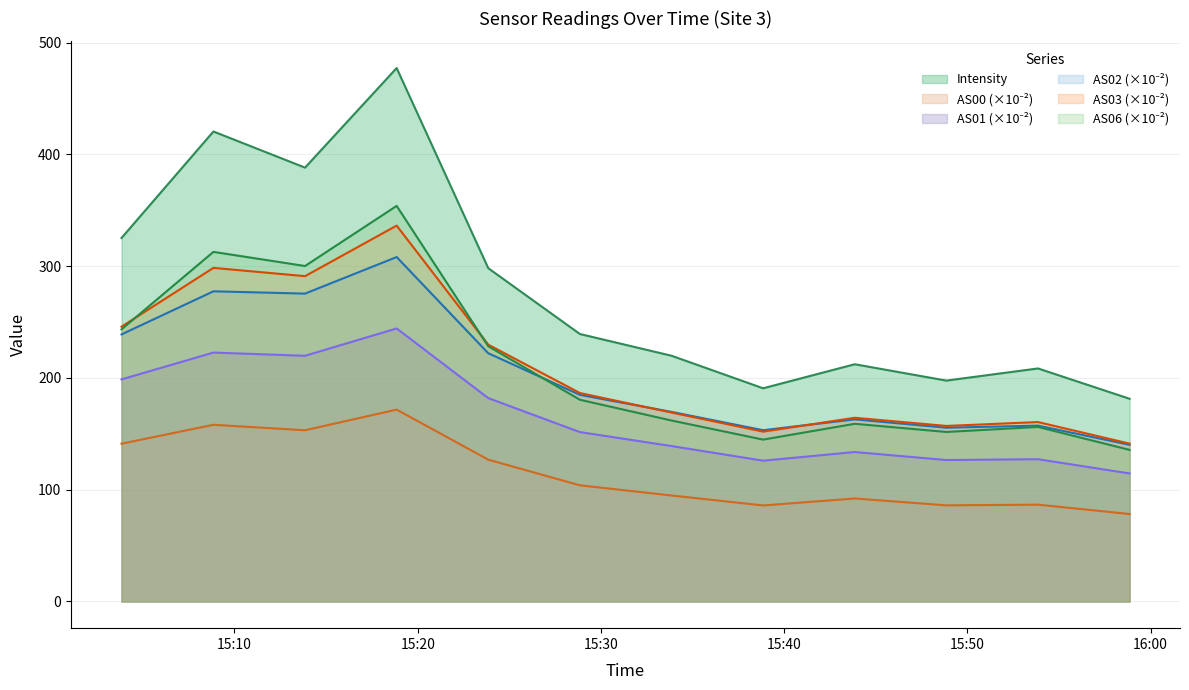

Which series has the largest range (max minus min)?

Intensity